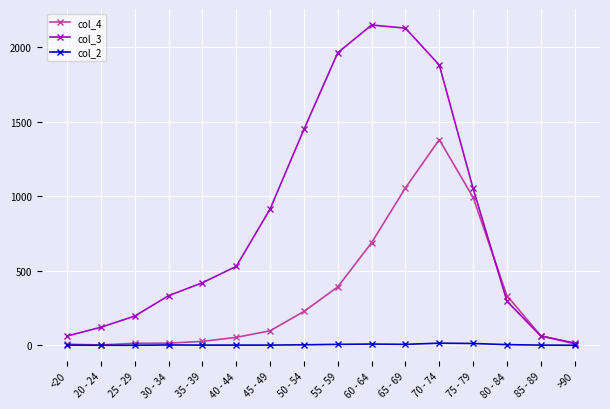

What is the label of the 9th point from the left?

55 - 59